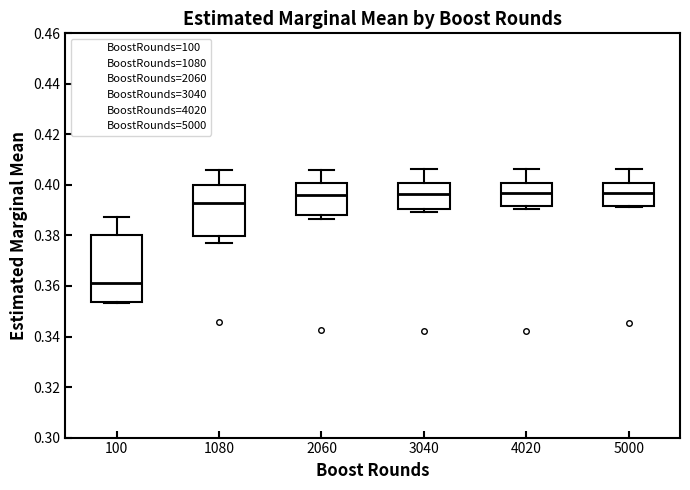

Reading left to right, transcribe this box plot: for each box, give where its median line is, the range the box spans, and where its two whiskers end, as read against the y-axis. The values are not printed on the chart, so give them approximately, as read against the axis.

100: median 0.362, box 0.354 to 0.380, whiskers 0.354 to 0.388
1080: median 0.392, box 0.380 to 0.400, whiskers 0.376 to 0.406
2060: median 0.396, box 0.388 to 0.400, whiskers 0.386 to 0.406
3040: median 0.396, box 0.390 to 0.400, whiskers 0.390 (just below the box's lower edge) to 0.406
4020: median 0.396, box 0.392 to 0.400, whiskers 0.390 to 0.406
5000: median 0.396, box 0.392 to 0.400, whiskers 0.392 (just below the box's lower edge) to 0.406